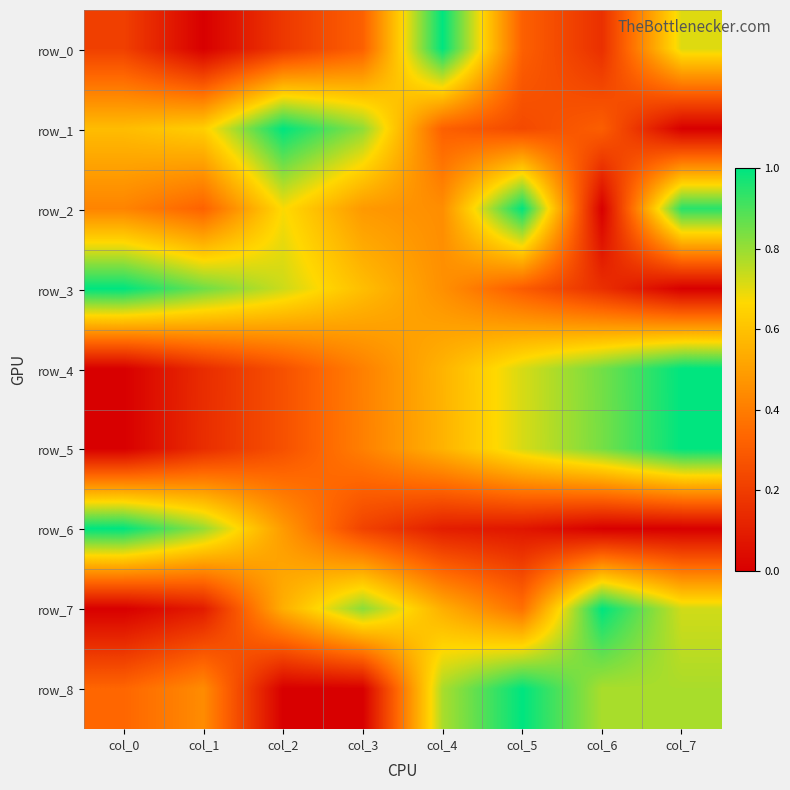

Is the value of row_3 at col_5 greater than the value of row_6 at col_3?

Yes